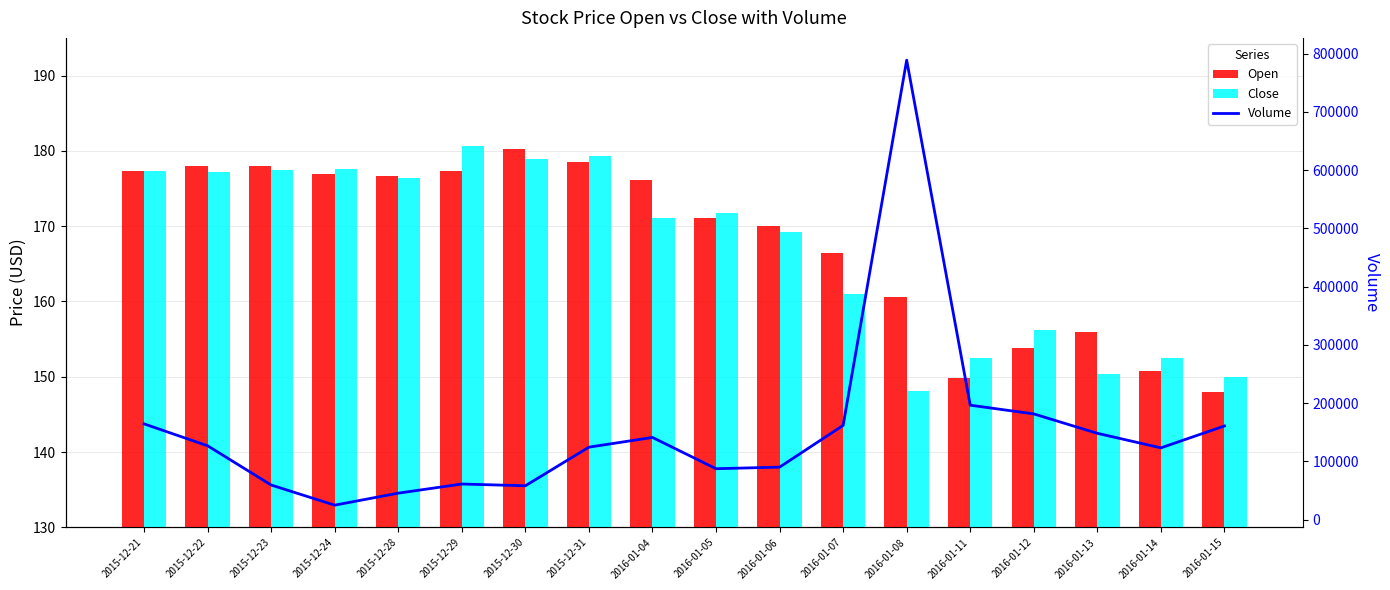

Where does the Close series first go above 171?

2015-12-21